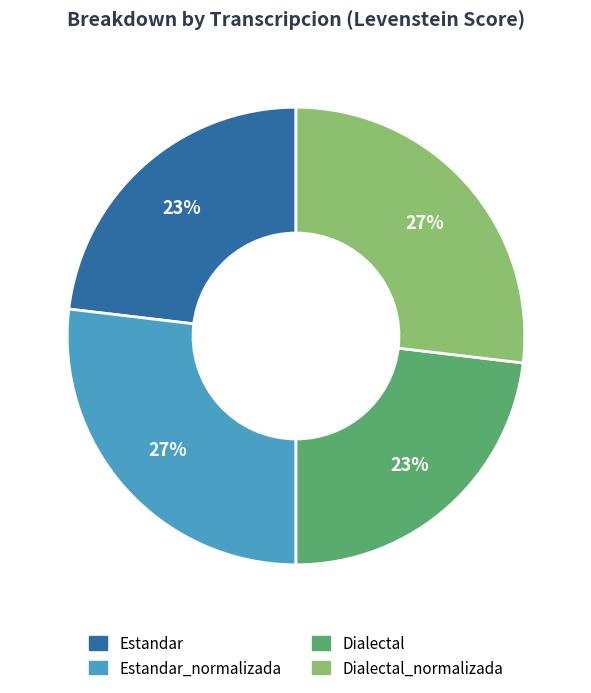

Is there any slice that represents more than half of the pie?

No